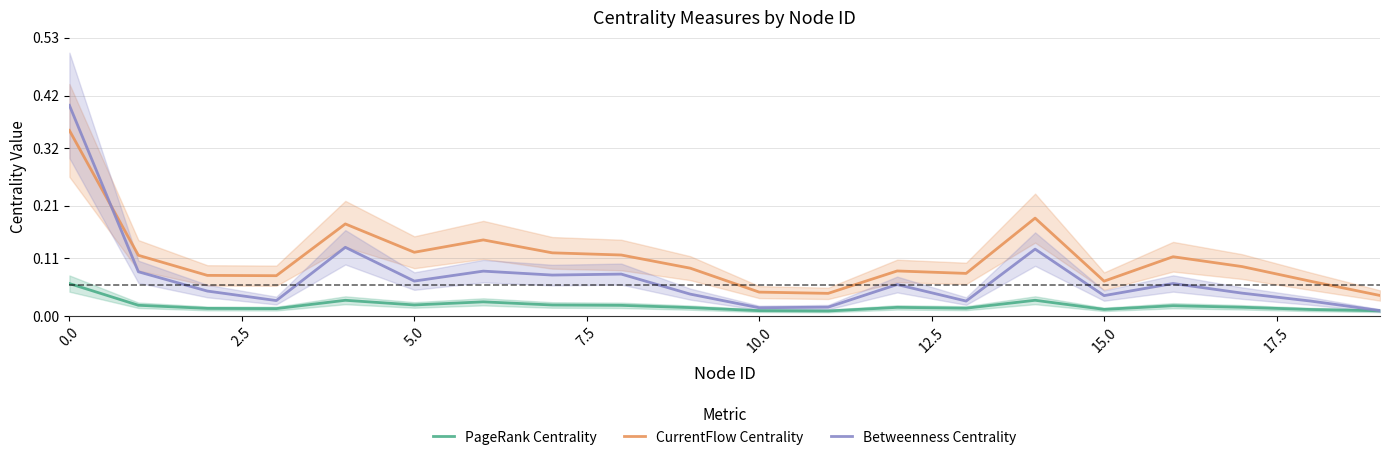

The value of Betweenness Centrality at 17.5 is 0.0. True or false?

False